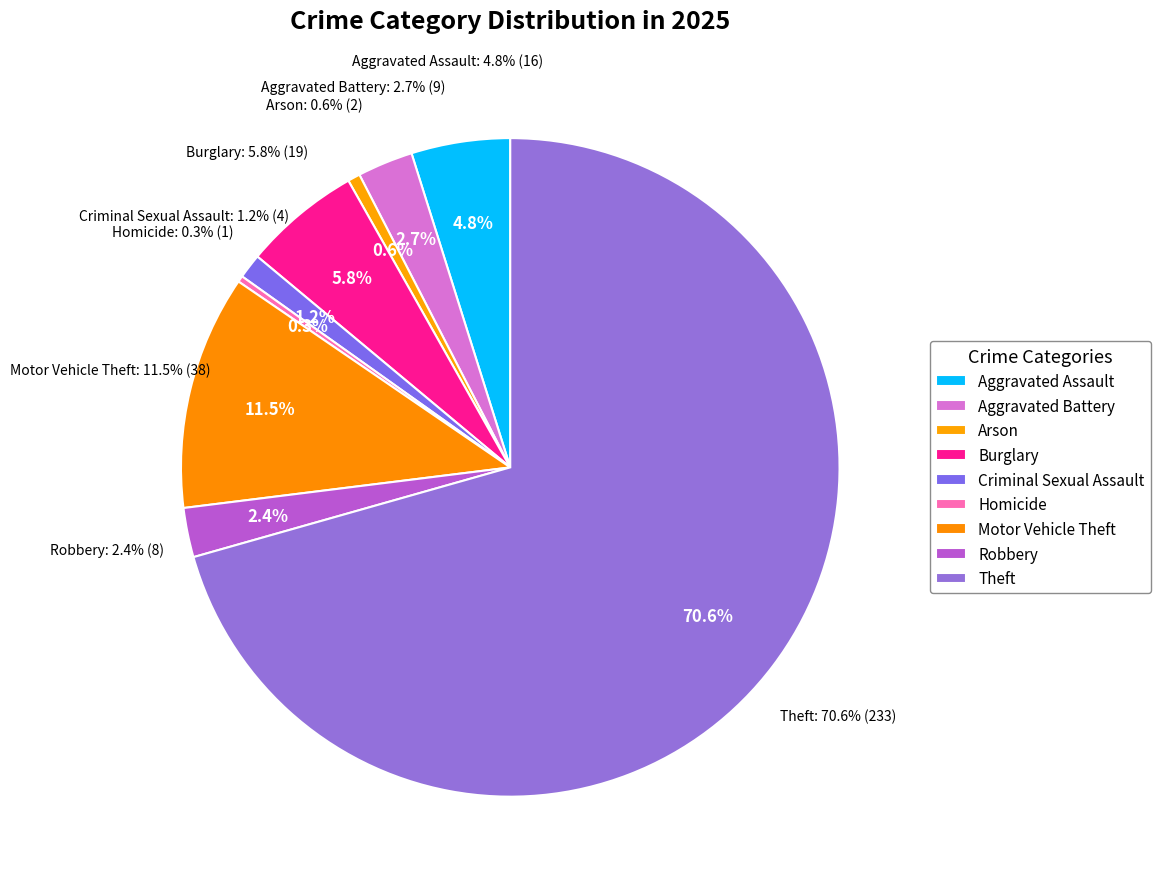

To the nearest percent, what is the combined percentage of Theft and Aggravated Assault?

75%